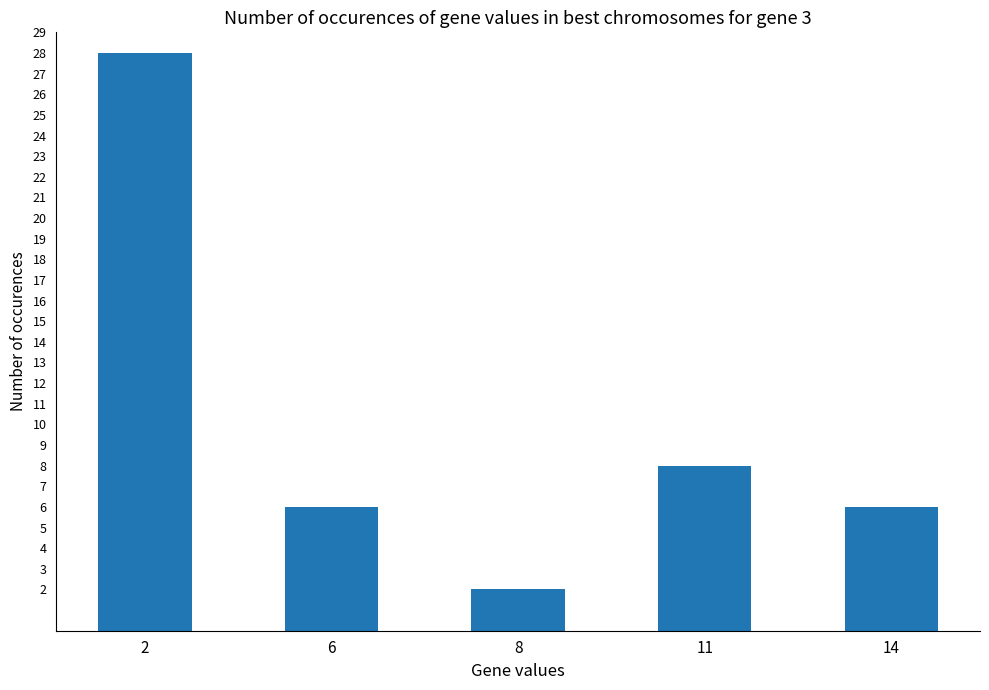

At which label is the value closest to 15?

11